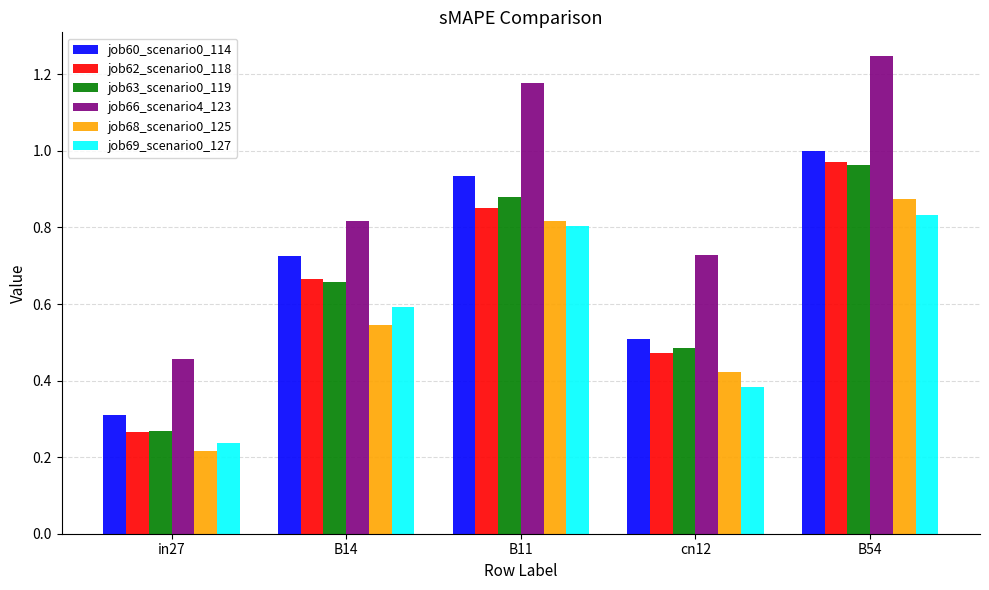

What are all the series names shown in the legend?

job60_scenario0_114, job62_scenario0_118, job63_scenario0_119, job66_scenario4_123, job68_scenario0_125, job69_scenario0_127